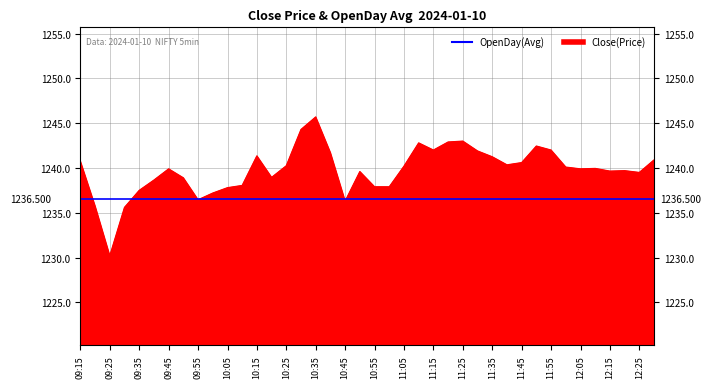

Rank the categories by value from lowest to highest.

09:25, 09:30, 09:20, 10:45, 09:55, 10:00, 09:35, 10:05, 10:55, 11:00, 10:10, 09:40, 09:50, 10:20, 12:25, 10:50, 12:15, 12:20, 09:45, 12:05, 12:10, 12:00, 11:05, 10:25, 11:40, 11:45, 09:15, 12:30, 11:35, 10:15, 10:40, 11:30, 11:15, 11:55, 11:50, 11:10, 11:20, 11:25, 10:30, 10:35